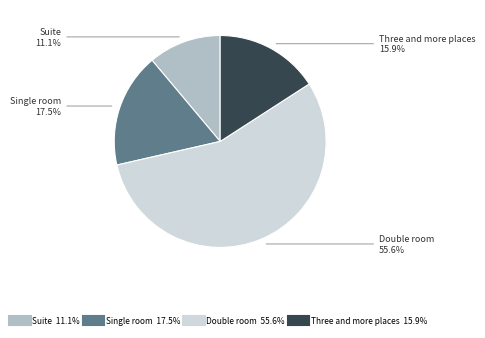

How many slices are in this pie chart?

4